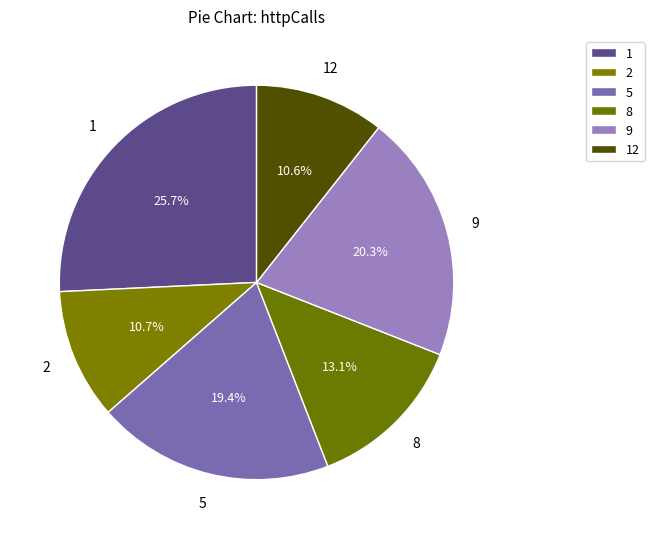

How many slices are in this pie chart?

6